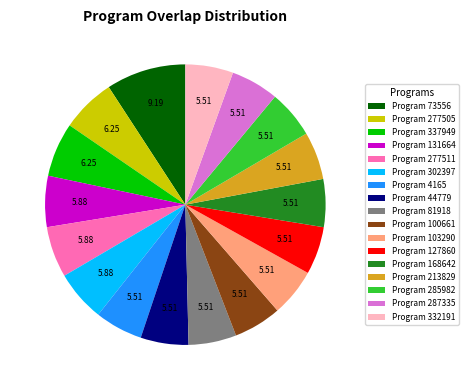

Do Program 131664 and Program 73556 together represent more than half of the pie?

No